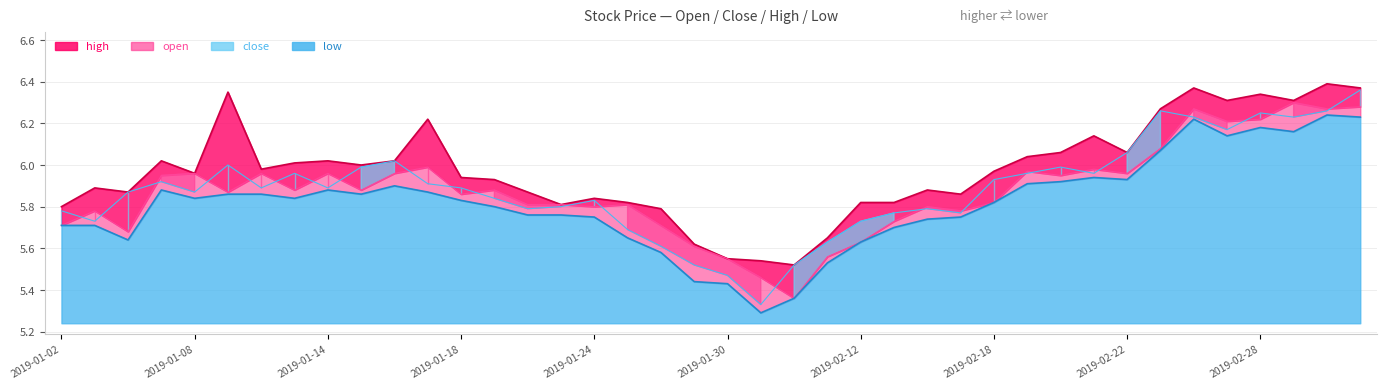

At which category does low reach its first local peak?

2019-01-07